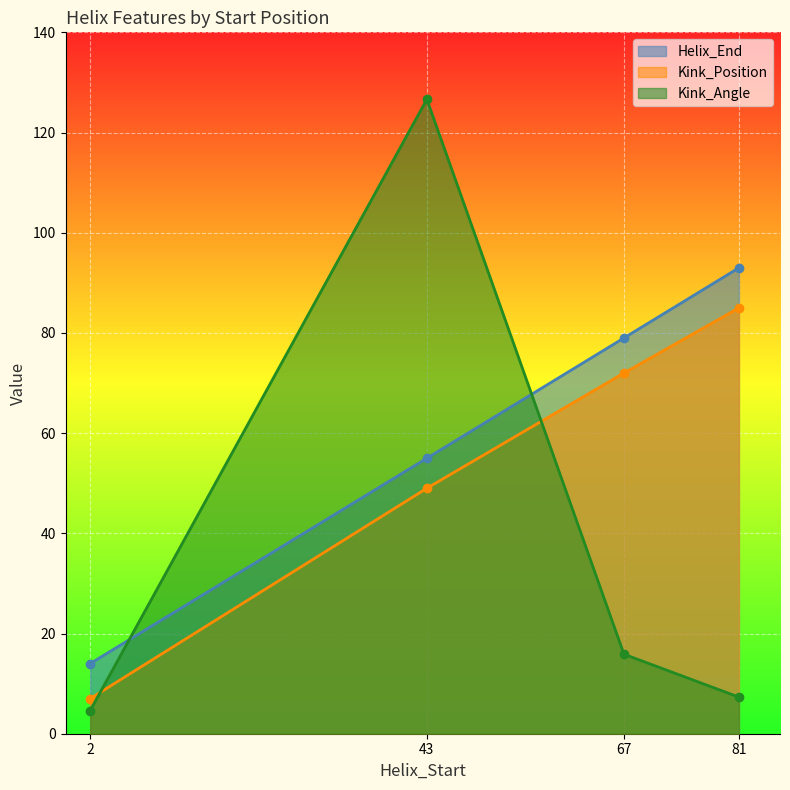

What is the lowest value of the Kink_Angle series?

4.6